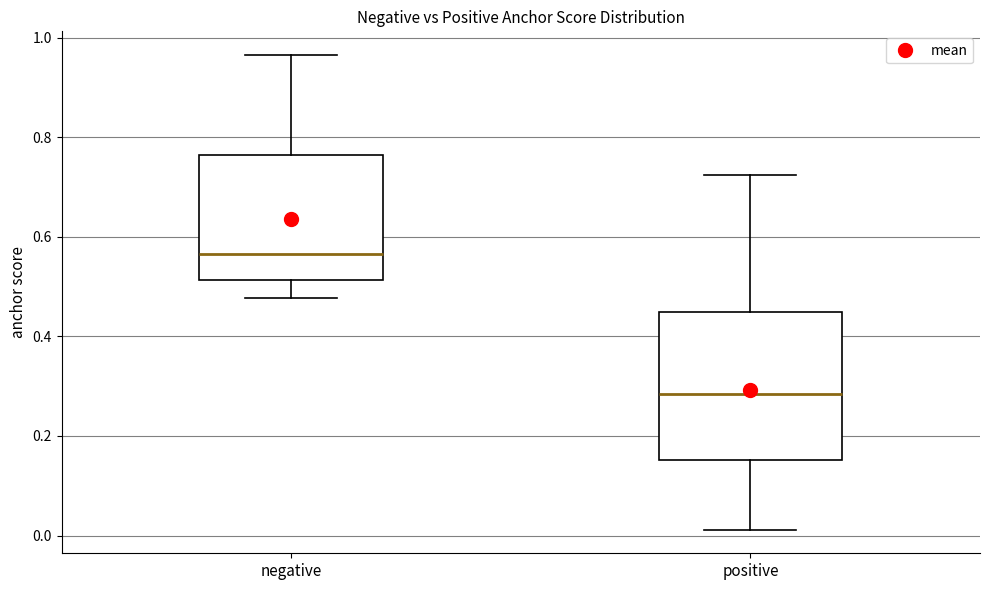

Where is the upper edge of the box for negative on the y-axis? The values are not printed on the chart, so give them approximately, as read against the axis.

0.76